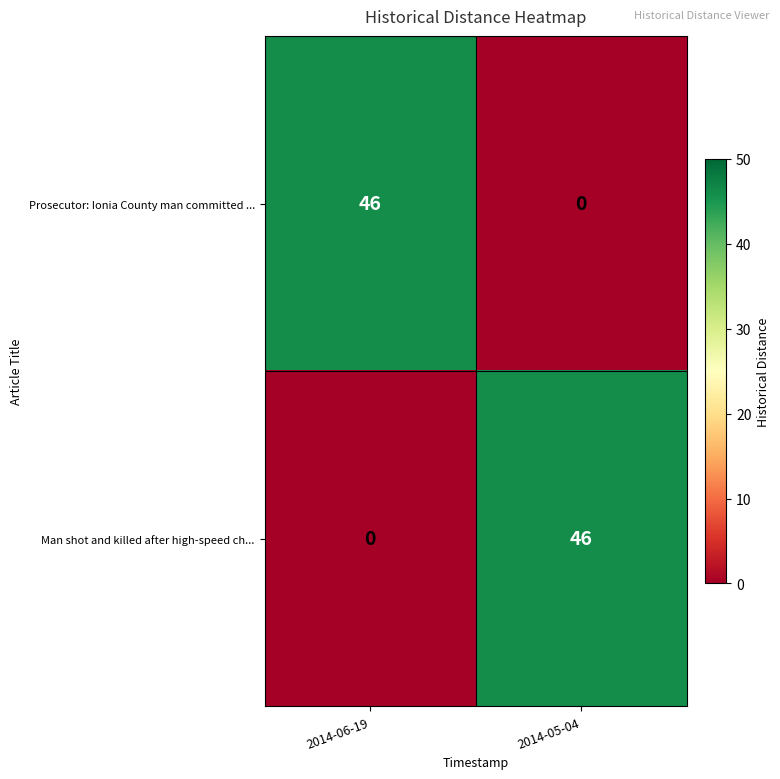

What is the total value across all series at 2014-05-04?

46